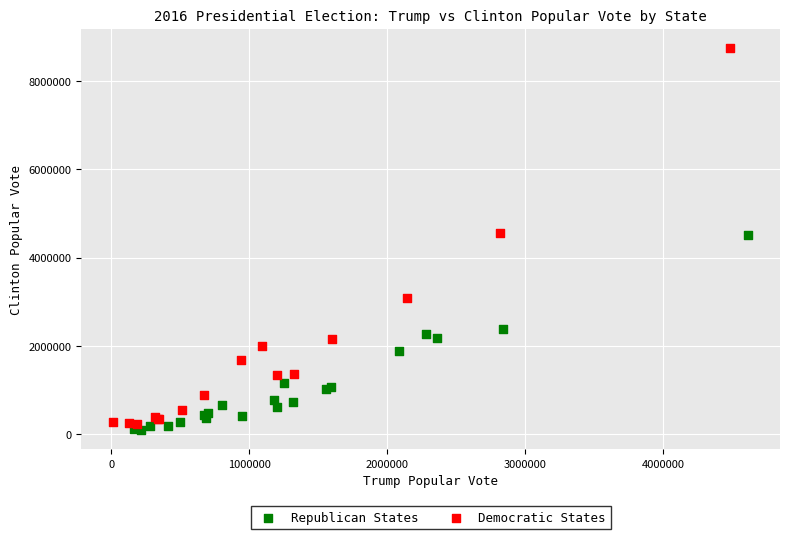

Which series contains the lowest Y value?

Republican States